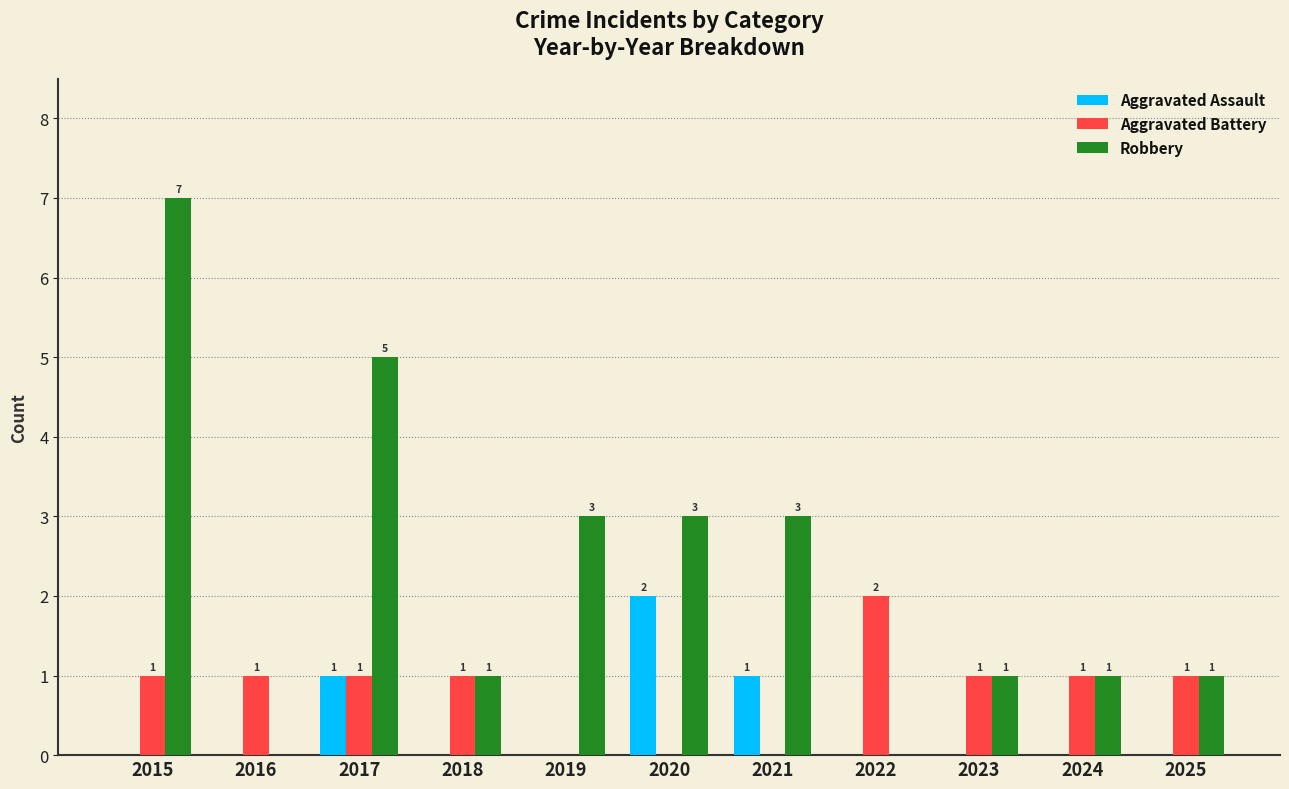

Which series has the largest total across all categories?

Robbery